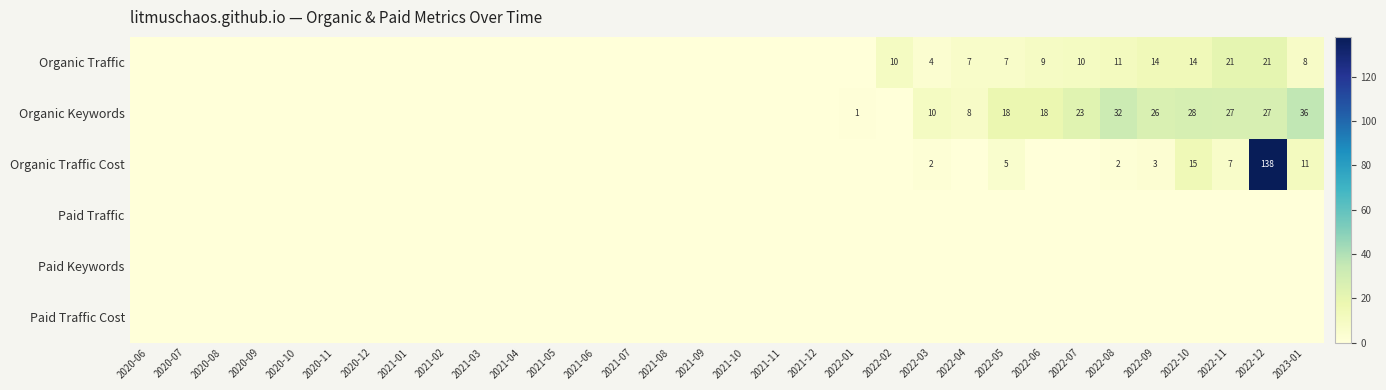

The value of Organic Keywords at 2022-07 is 36. True or false?

False